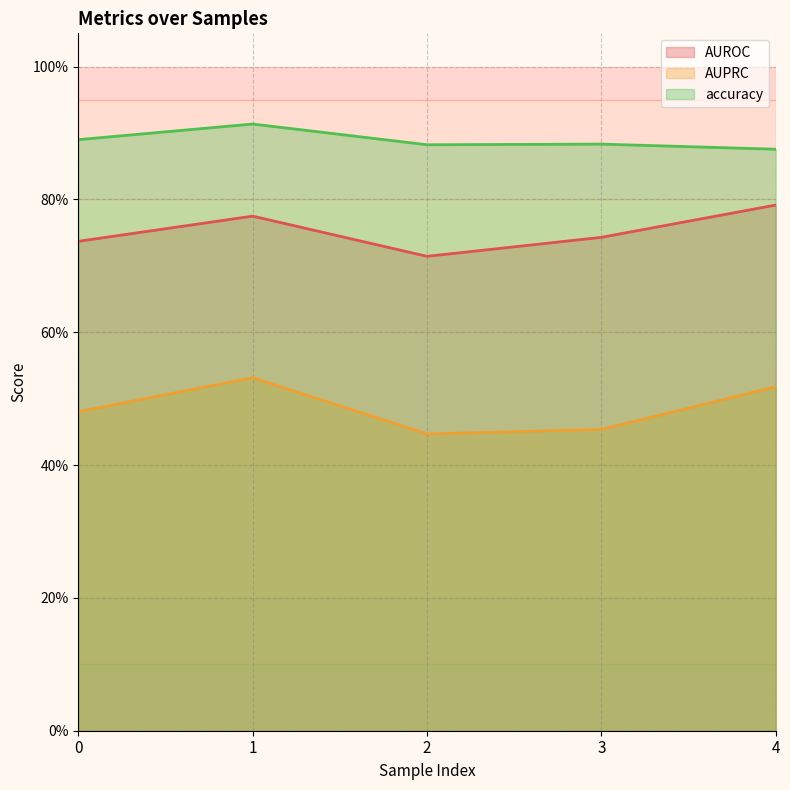

True or false: AUROC and accuracy cross at least once.

False